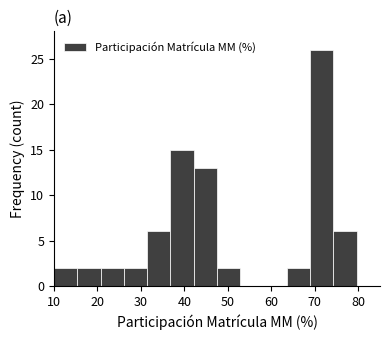

Reading left to right, transcribe this chart: for each bar, give the range it covers on the x-axis and its height. Neither the bar edges nor the heights are printed on the chart, so give them approximately, as read against the axes.

10 to 15: 2
15 to 21: 2
21 to 26: 2
26 to 31: 2
31 to 37: 6
37 to 42: 15
42 to 48: 13
48 to 53: 2
53 to 58: 0
58 to 64: 0
64 to 69: 2
69 to 74: 26
74 to 80: 6
80 to 85: 0